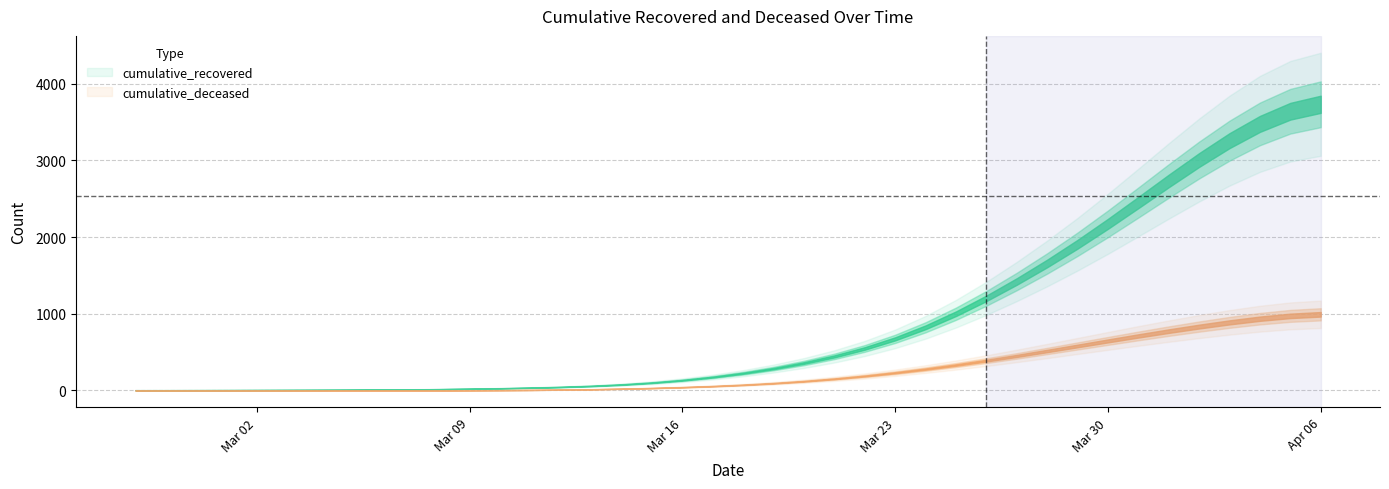

Count the number of categories in the chart.

40